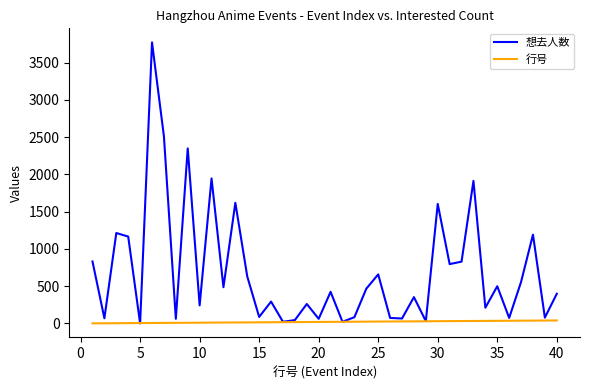

List the series in order of their overall mean, lowest first.

行号, 想去人数